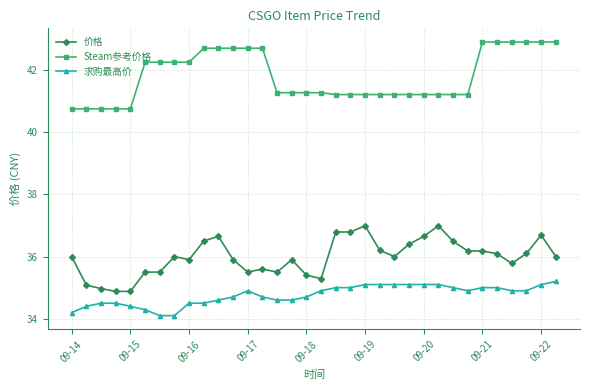

What is the average value of the 求购最高价 series?

34.8